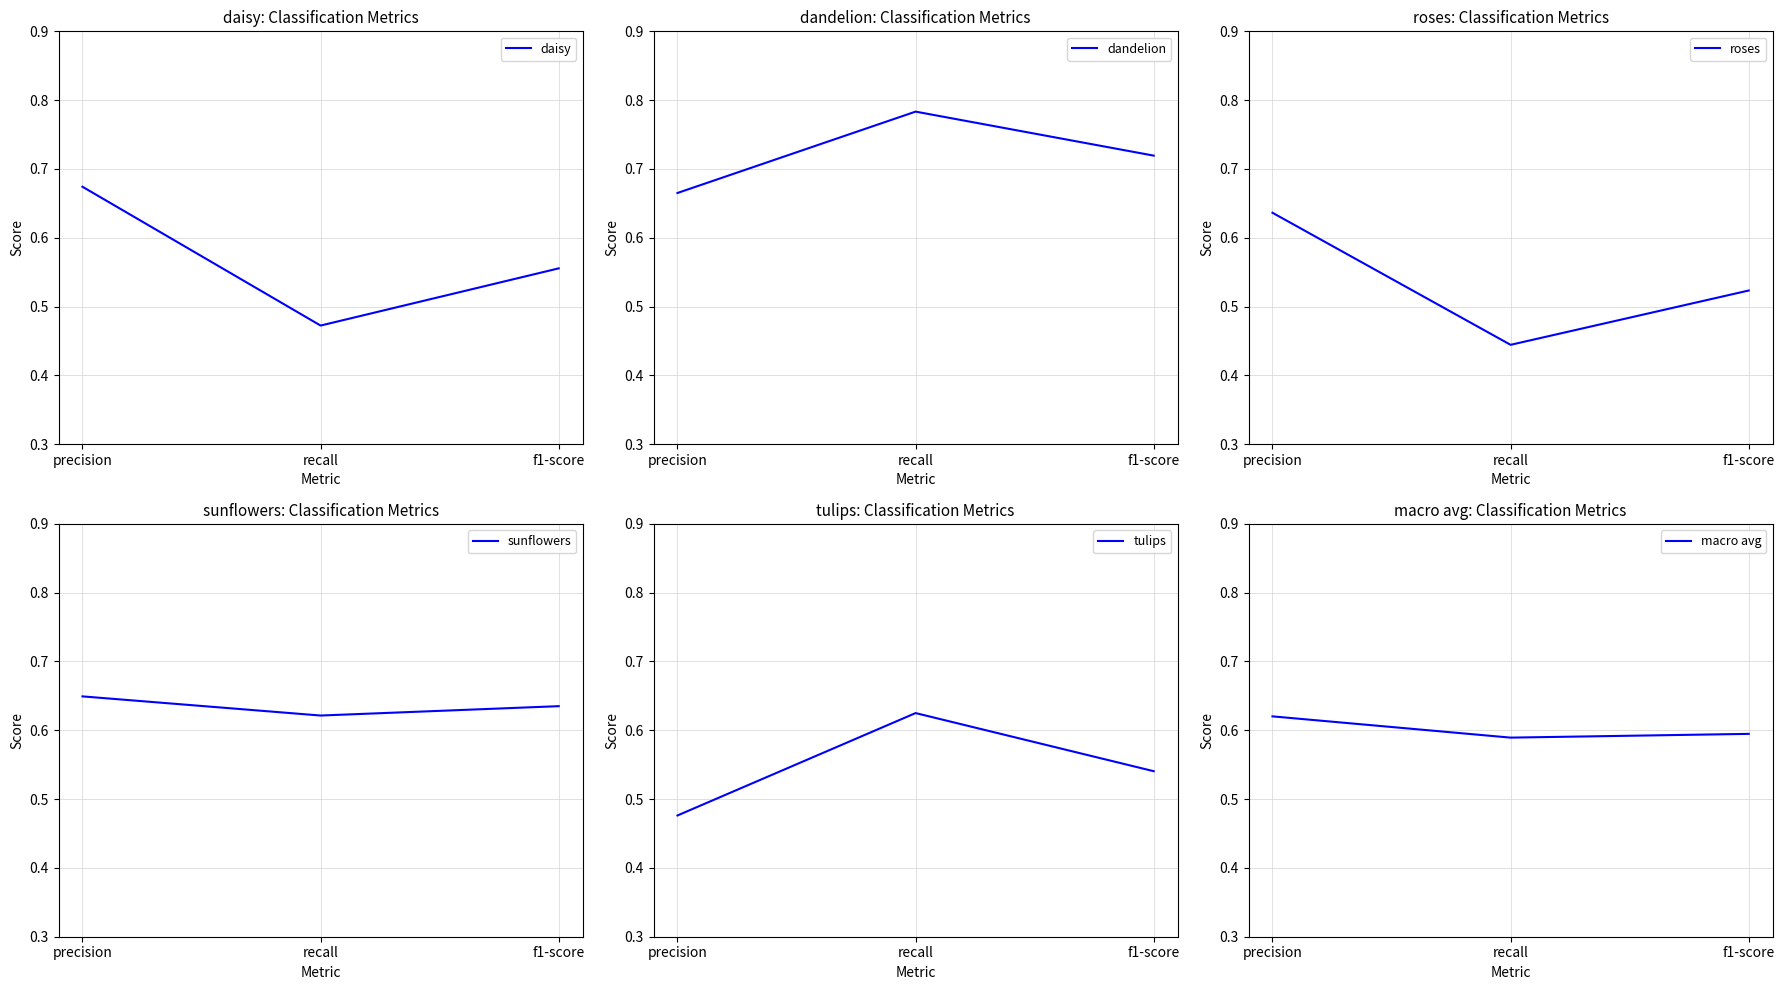

What is the spread (max minus min) of values at f1-score?

0.2